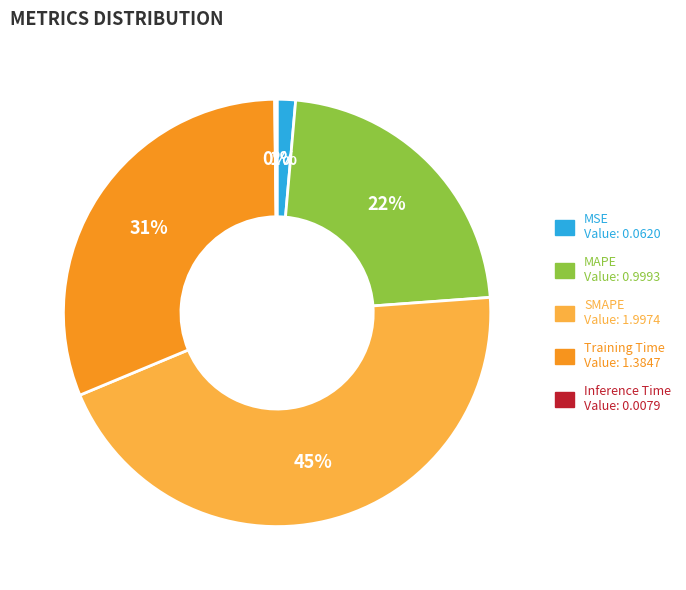

To the nearest percent, what portion does MSE represent?

1%